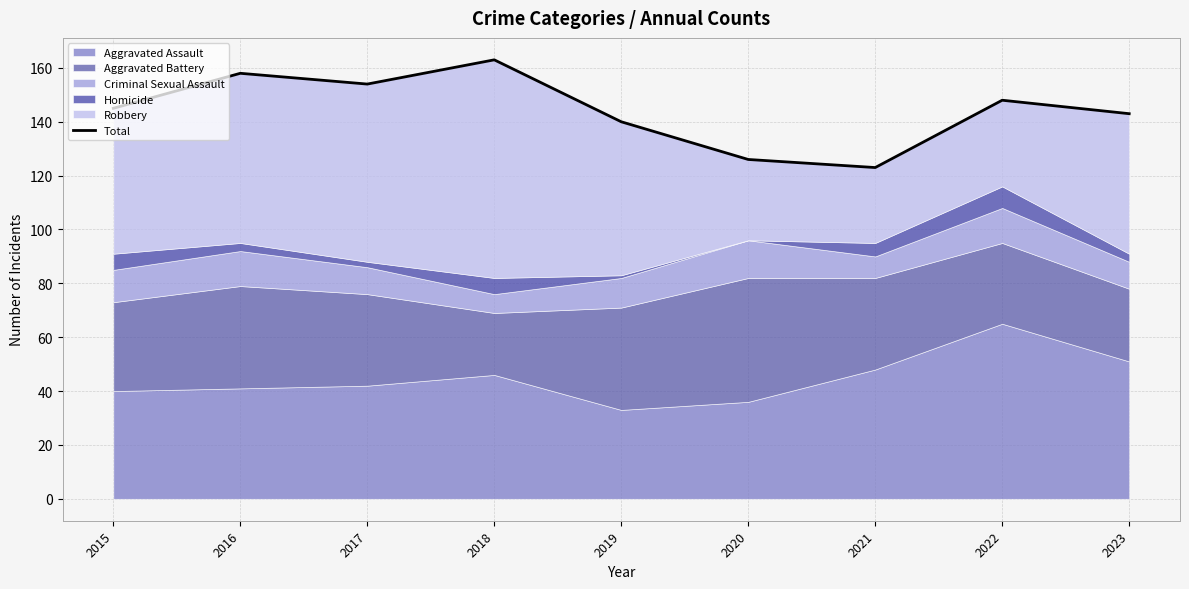

What is the average value?

144